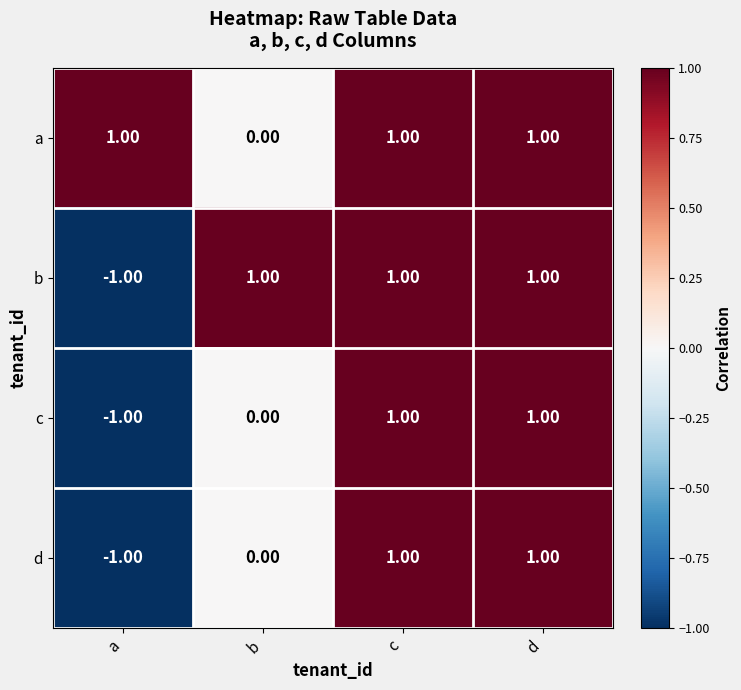

Count the number of categories in the chart.

4